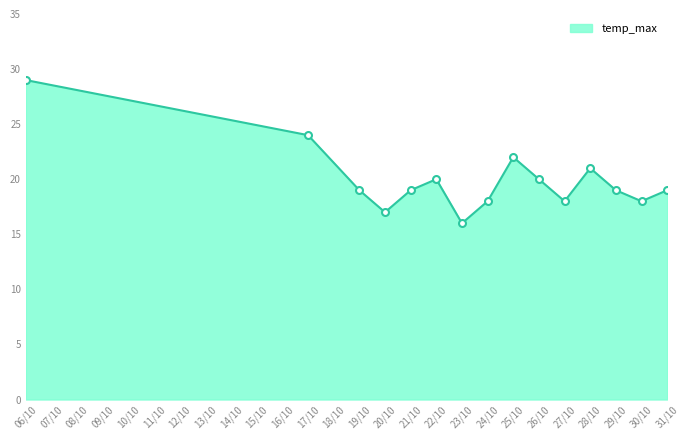

What is the change in value from 06/10 to 20/10?

-12